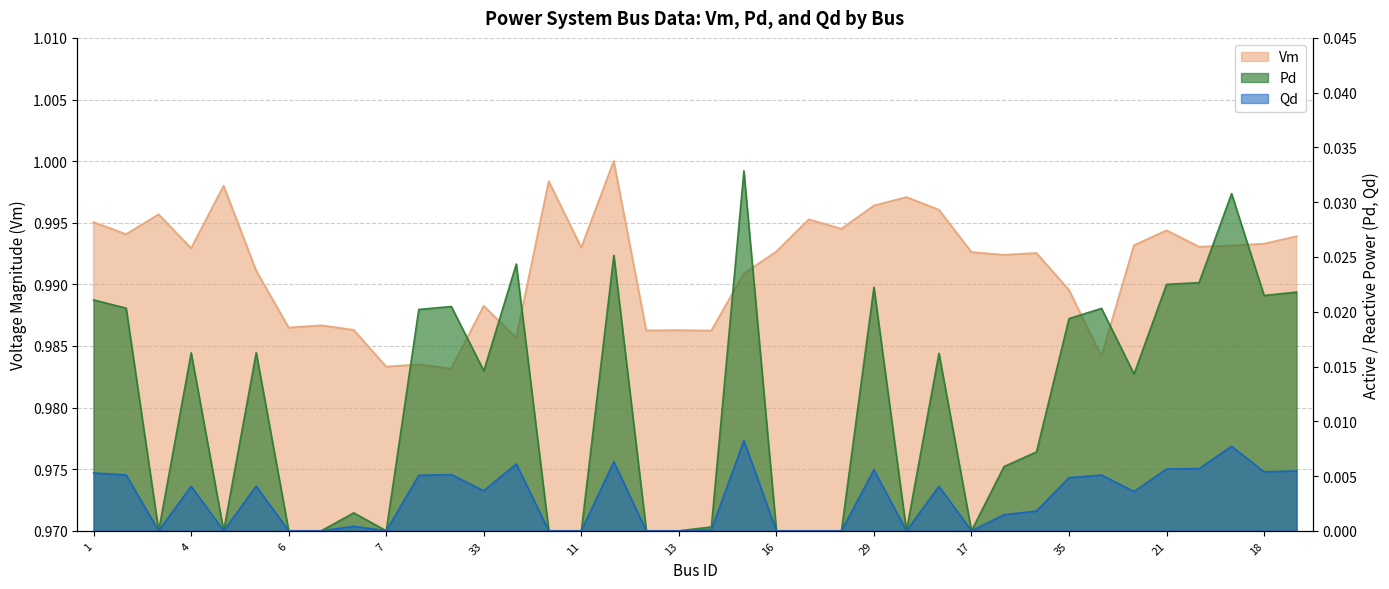

True or false: Vm and Qd intersect in this chart.

False